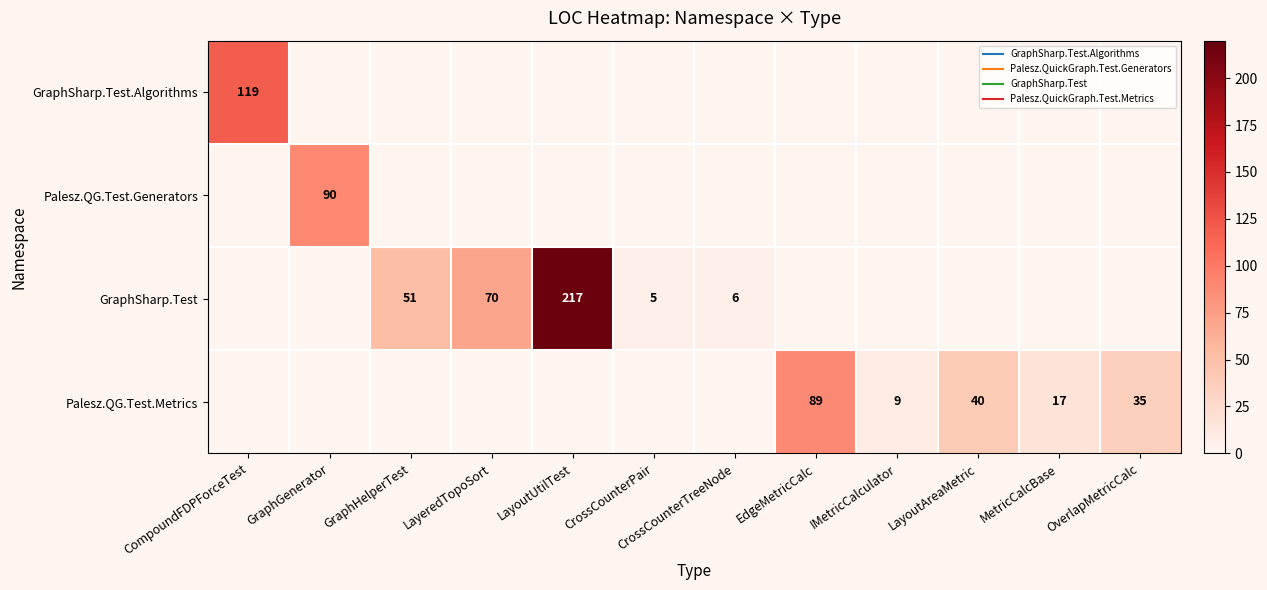

How many values in the Palesz.QG.Test.Generators series exceed 0?

1